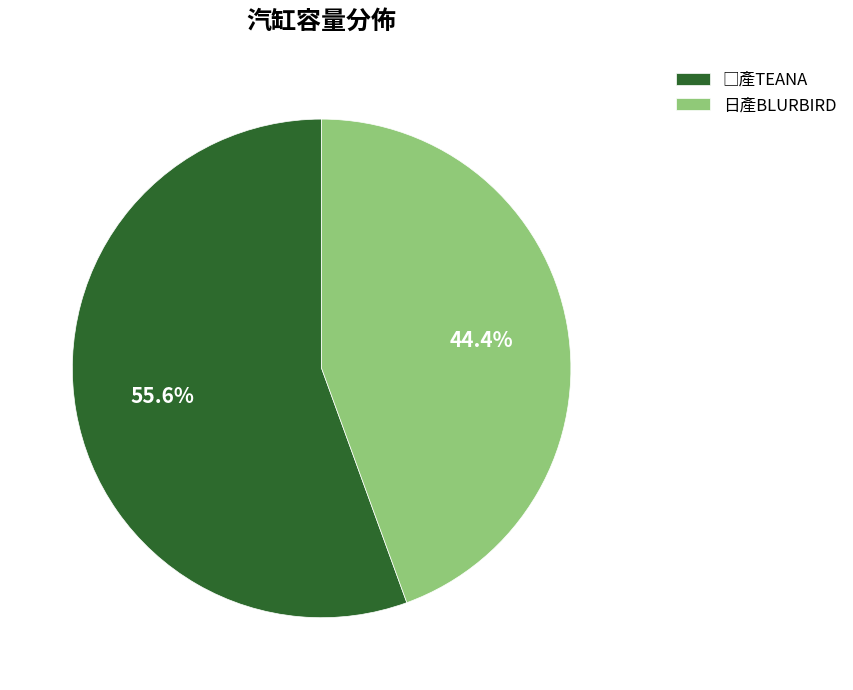

Which slice is the smallest?

日產BLURBIRD